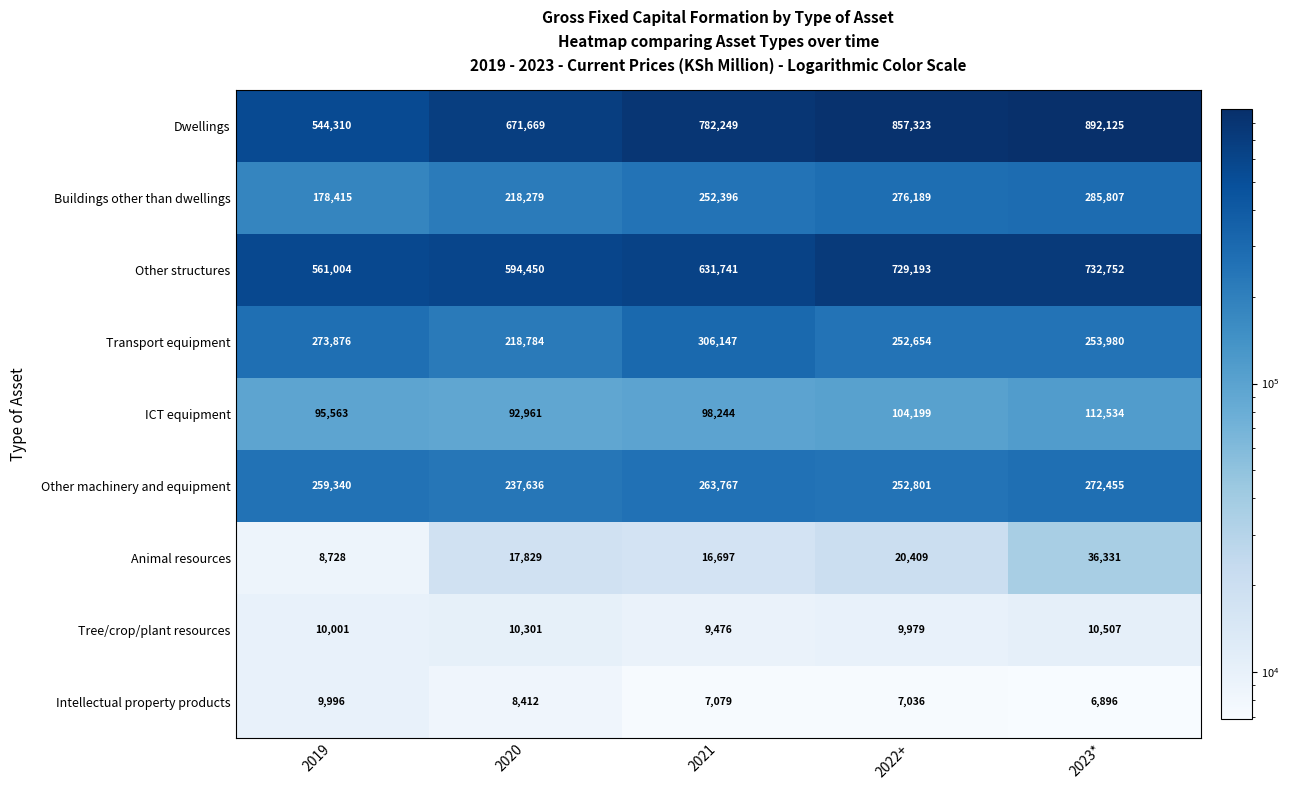

Which series has the largest range (max minus min)?

Dwellings